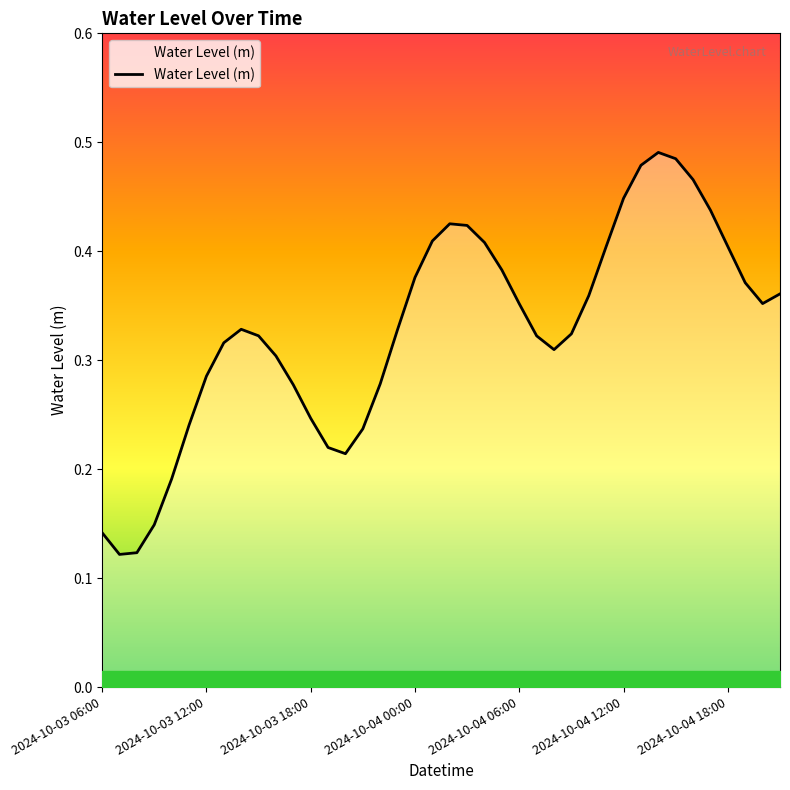

Does the chart display data point markers on the line(s)?

No